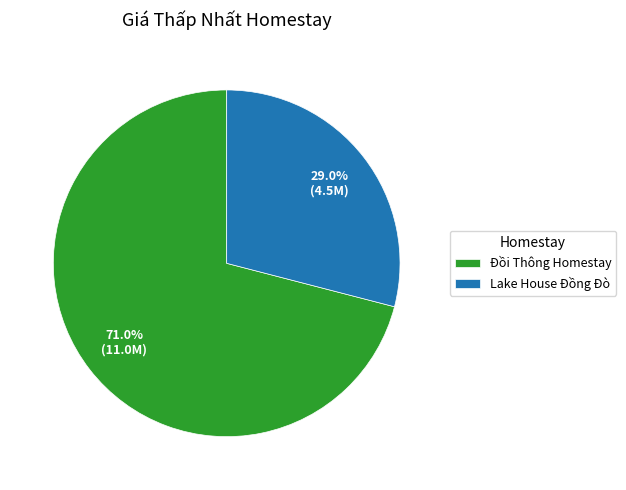

Which has a higher value, Đồi Thông Homestay or Lake House Đồng Đò?

Đồi Thông Homestay